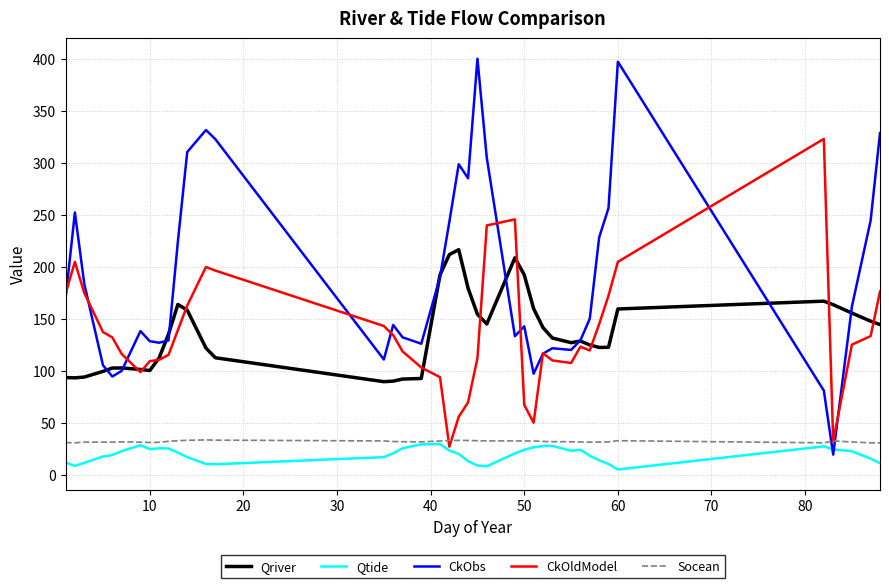

True or false: CkObs and Socean intersect in this chart.

True